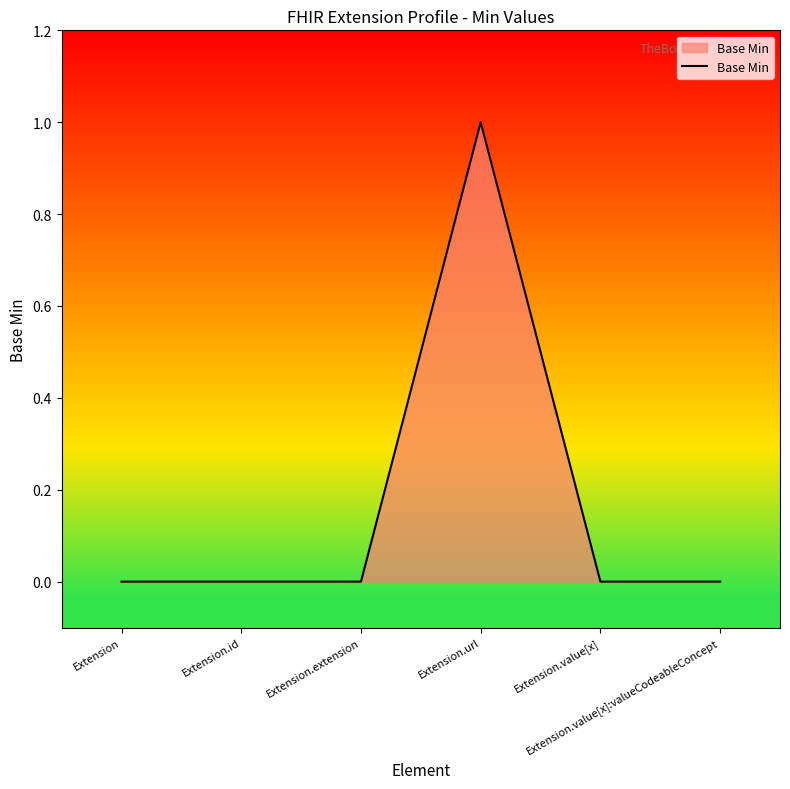

Does the chart display data point markers on the line(s)?

No